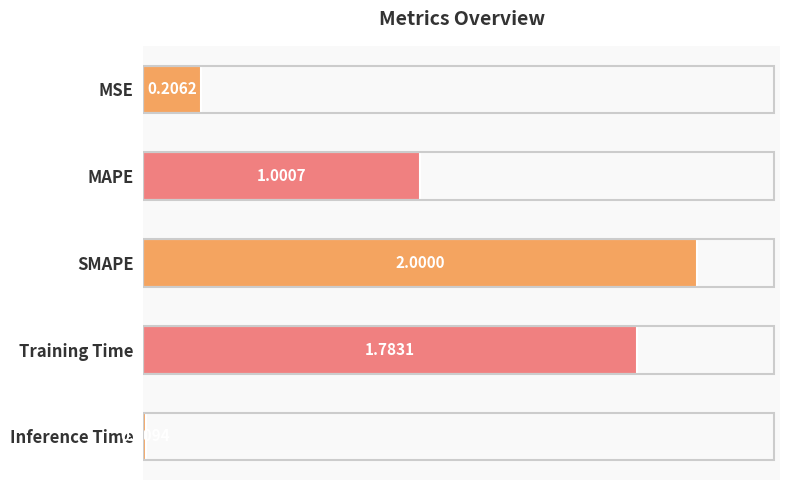

Rank the categories by value from lowest to highest.

Inference Time, MSE, MAPE, Training Time, SMAPE